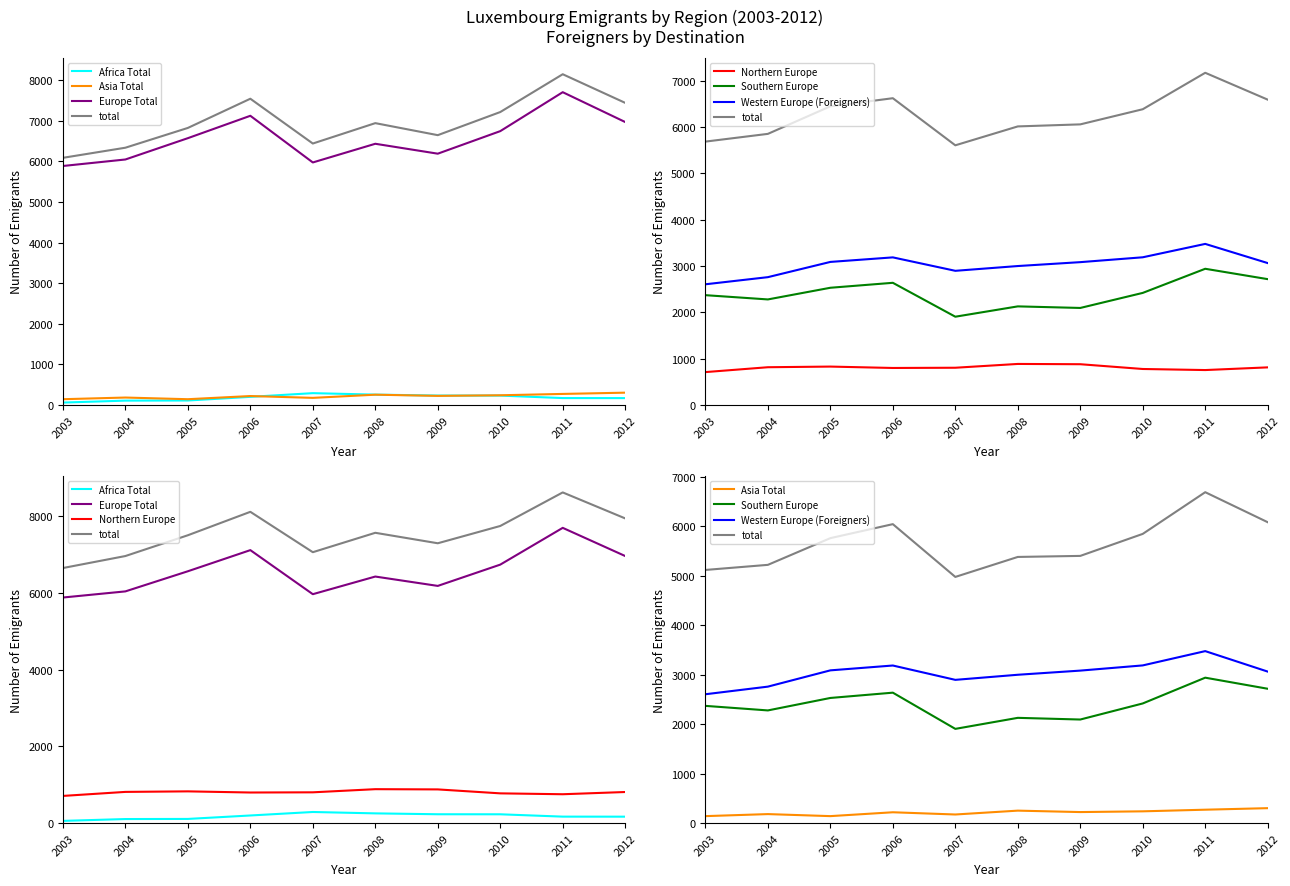

Which series changed the most between 2003 and 2012?

Europe Total